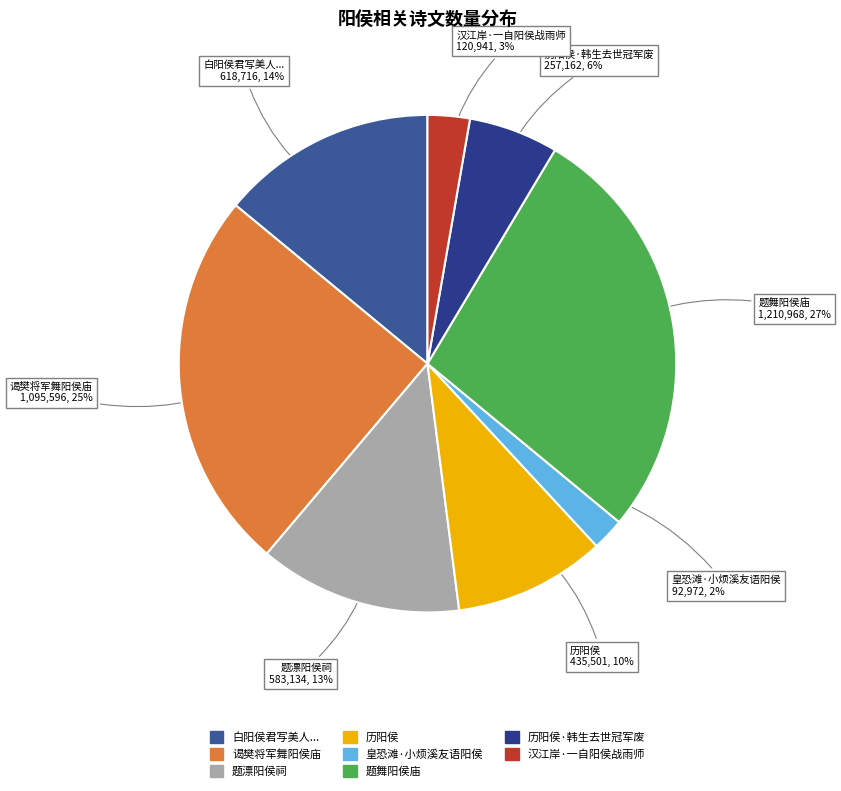

Combined, do 题舞阳侯庙 and 汉江岸·一自阳侯战雨师 account for over 50%?

No